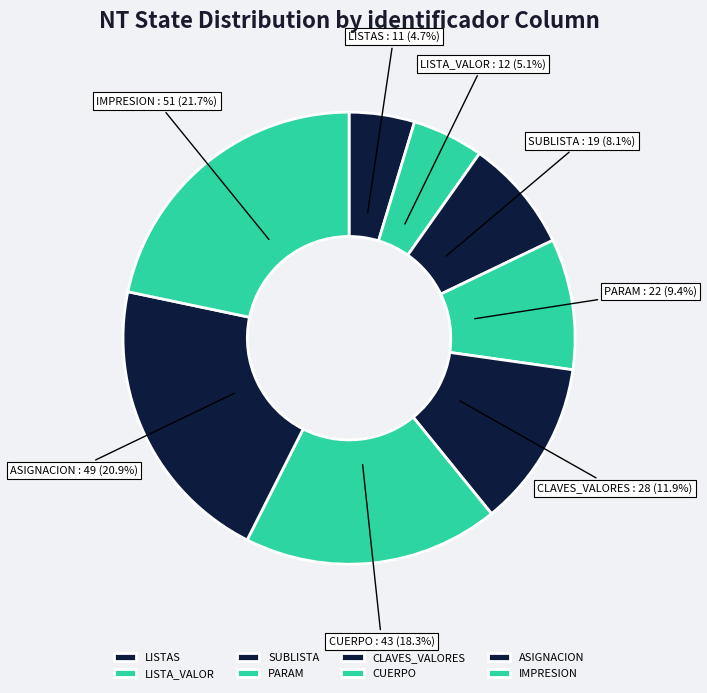

Is the sum of LISTA_VALOR and IMPRESION greater than half?

No